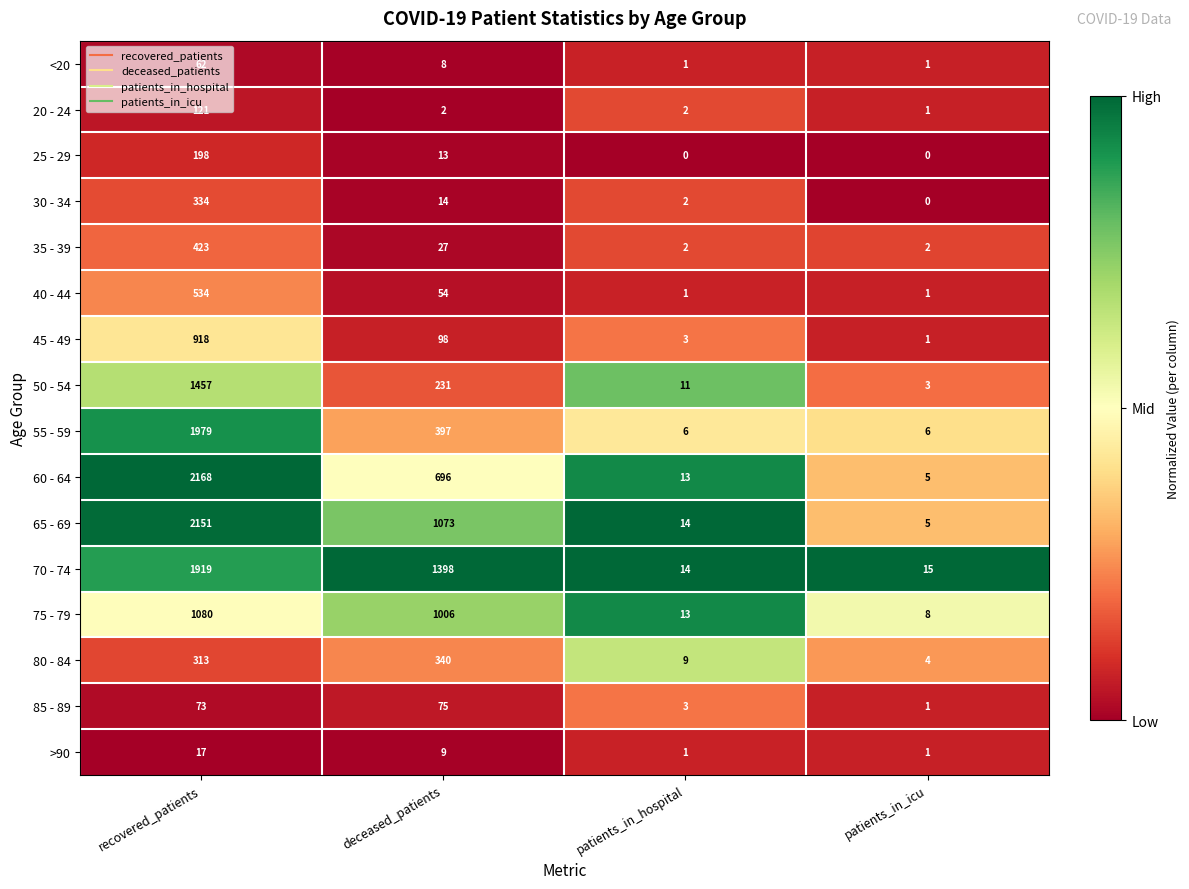

What is the average value of the 55 - 59 series?

597